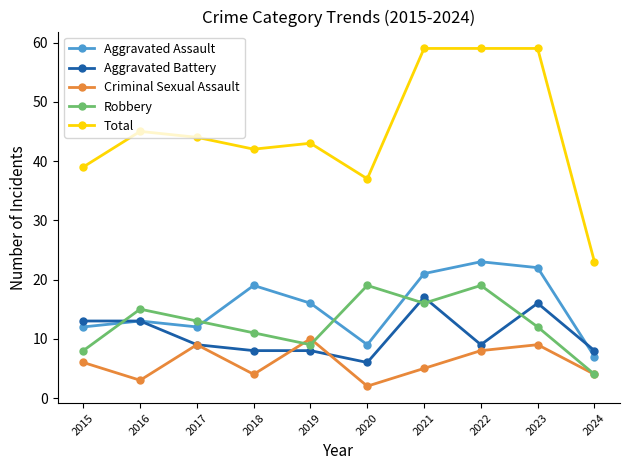

What is the difference between the second highest and minimum values in the Aggravated Battery series?

10